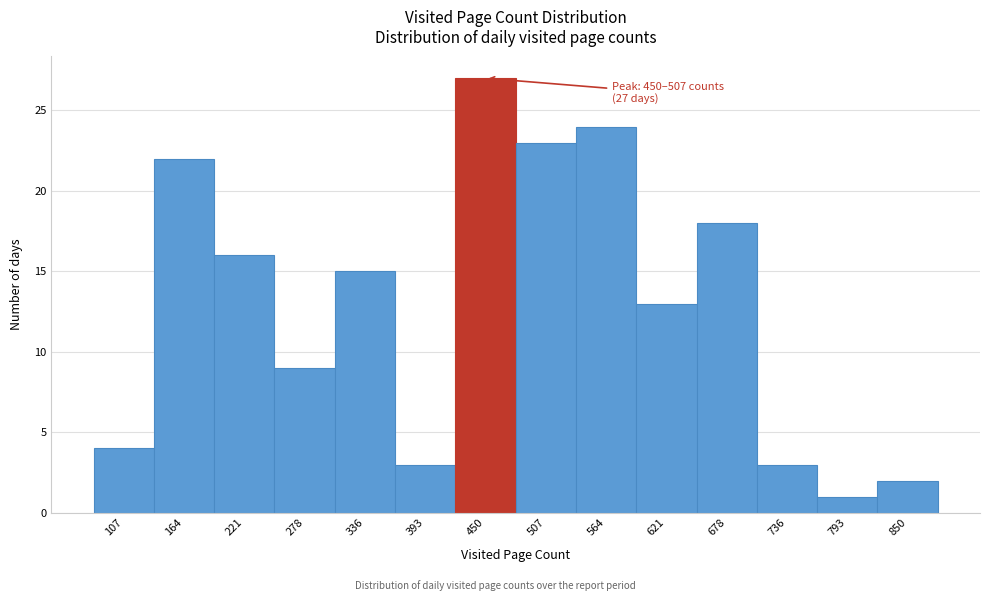

Reading left to right, list all the values displayed in this chart.

107=4	164=22	221=16	278=9	336=15	393=3	450=27	507=23	564=24	621=13	678=18	736=3	793=1	850=2